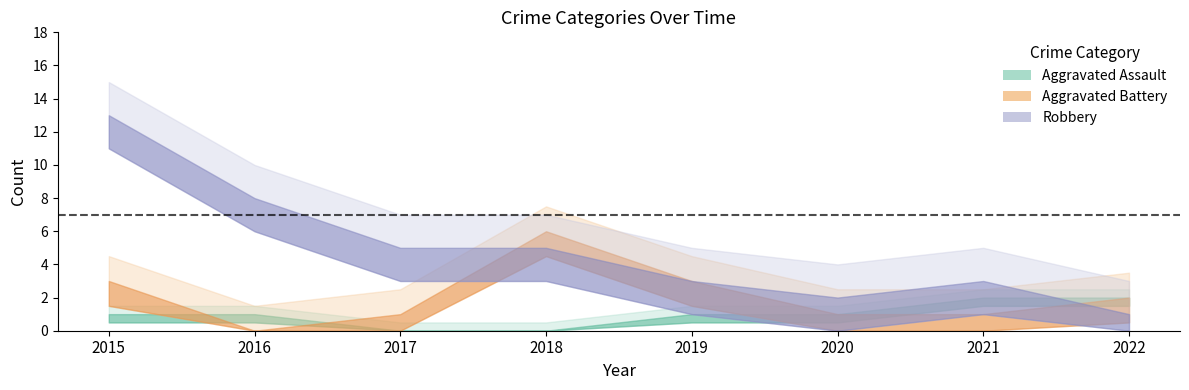

The Aggravated Battery series shows 2 at 2020. True or false?

False